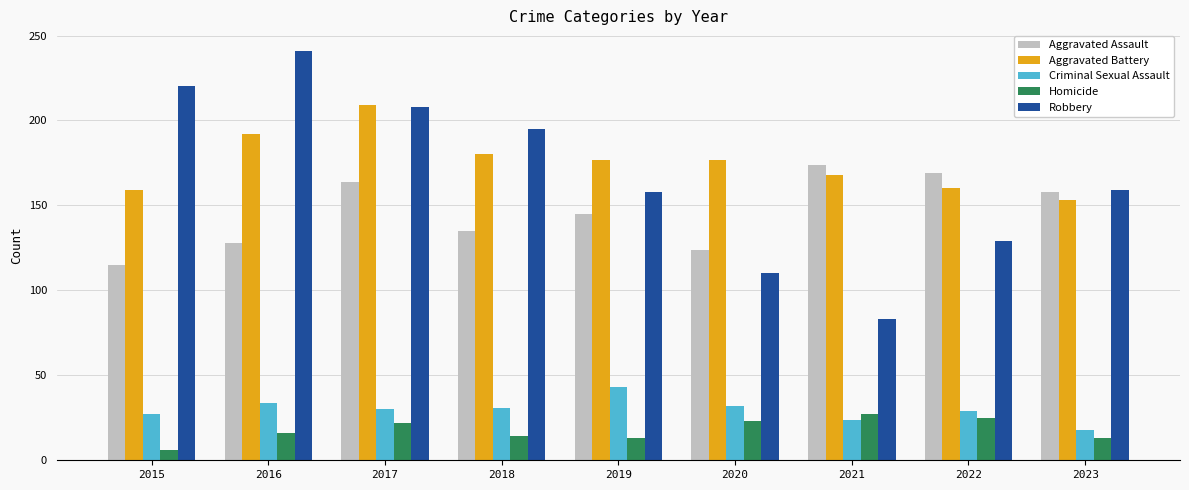

What is the difference between the Homicide values at 2021 and 2019?

14